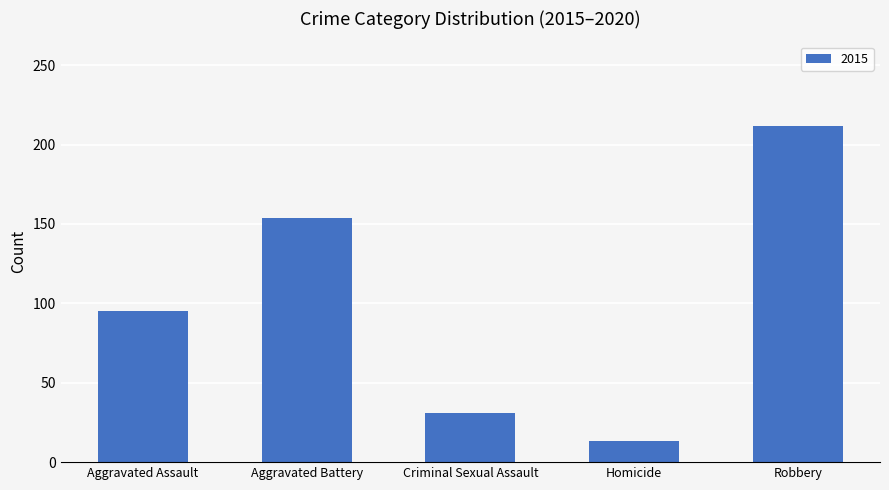

Reading left to right, transcribe all the data shown in this chart.

Aggravated Assault=95	Aggravated Battery=154	Criminal Sexual Assault=31	Homicide=13	Robbery=212